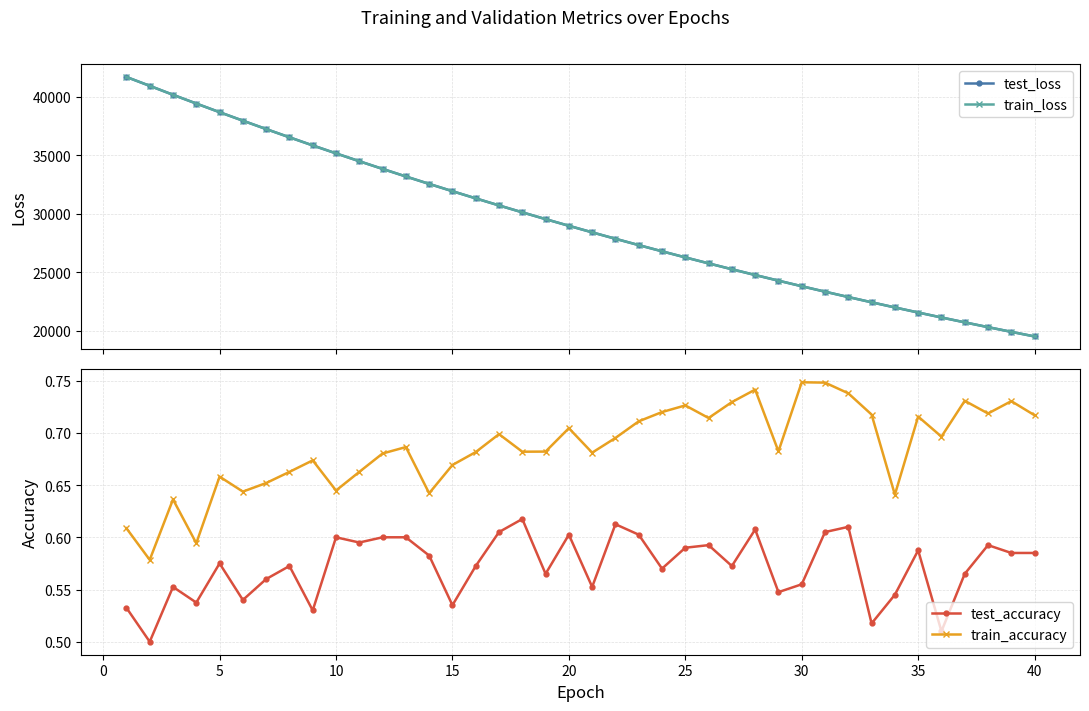

List the series in order of their peak value, lowest first.

test_accuracy, train_accuracy, train_loss, test_loss